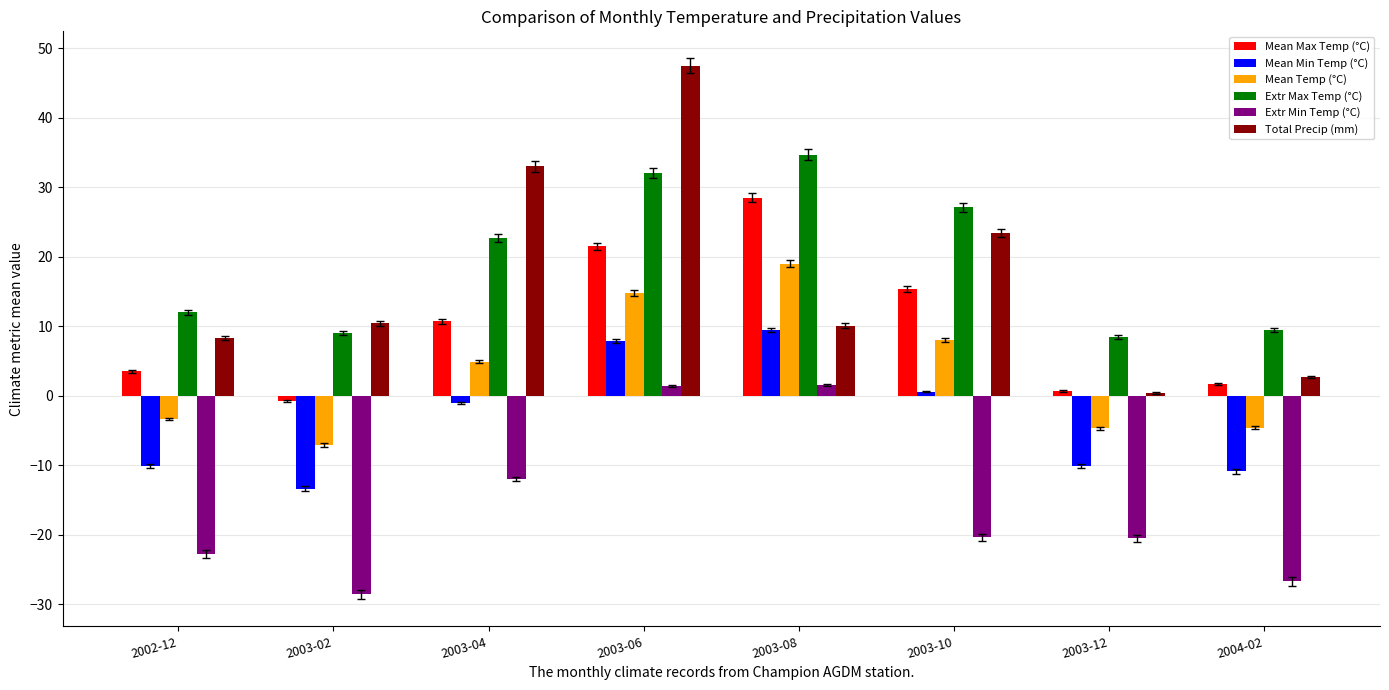

Which series changed the most between 2003-04 and 2003-06?

Total Precip (mm)